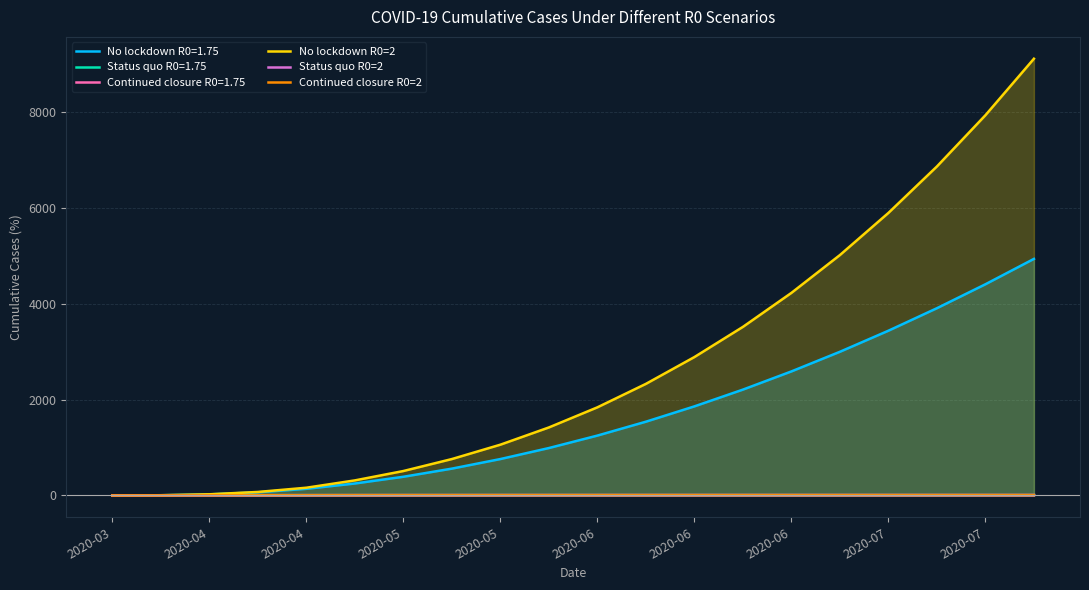

What is the average value of the Status quo R0=2 series?

6.4